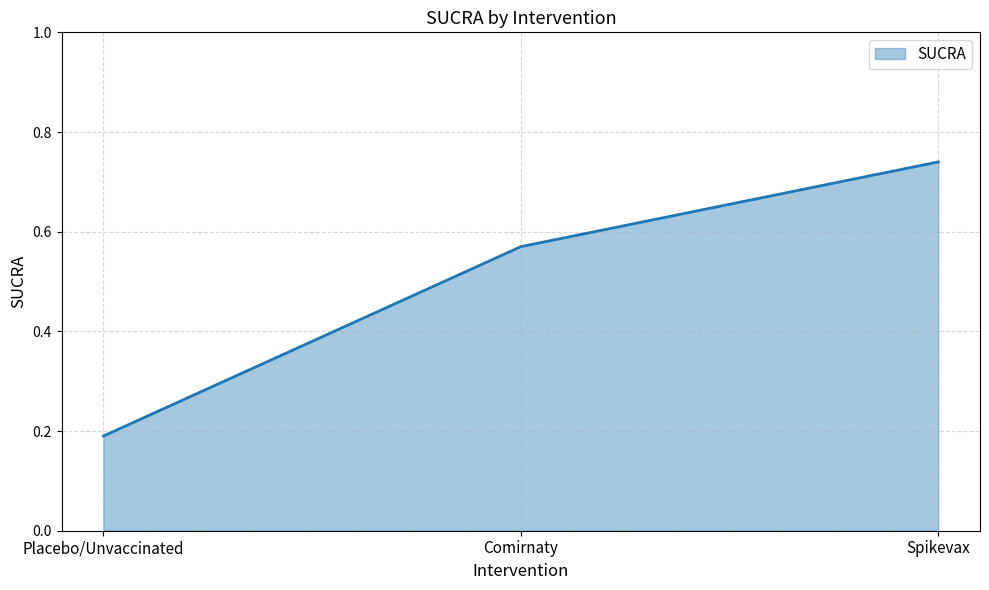

Rank the categories by value from highest to lowest.

Spikevax, Comirnaty, Placebo/Unvaccinated